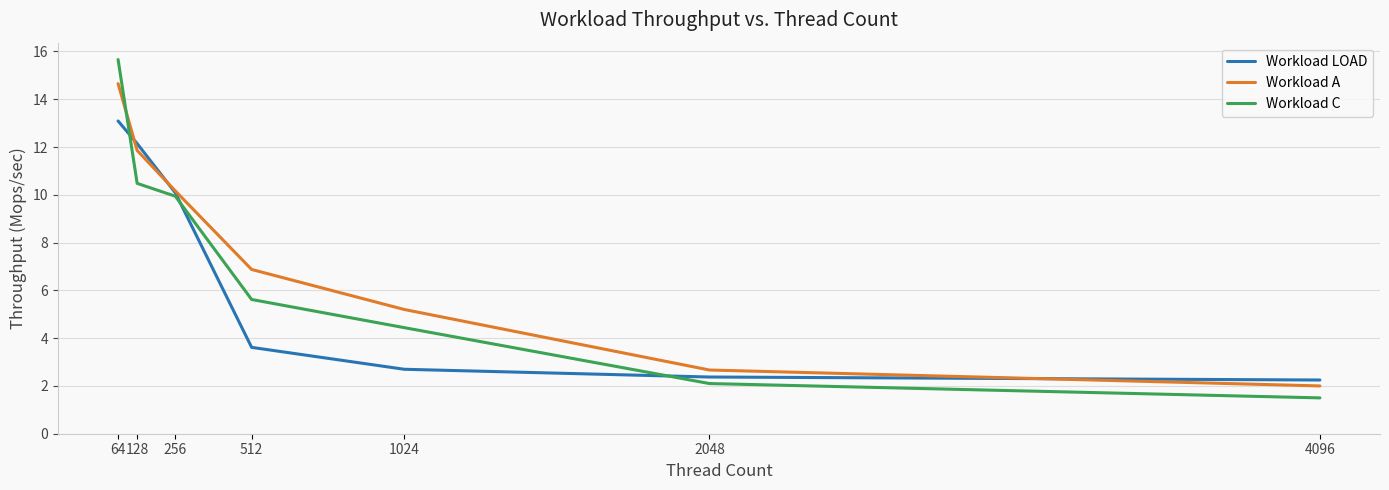

The value of Workload A at 512 is 6.9. True or false?

True